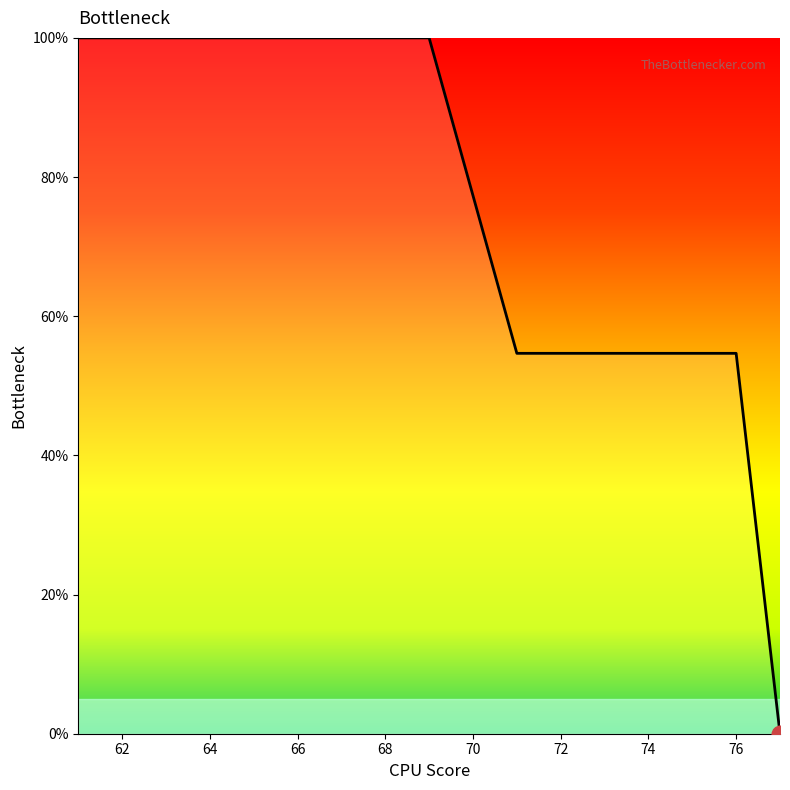

How many lines are shown in the chart?

1